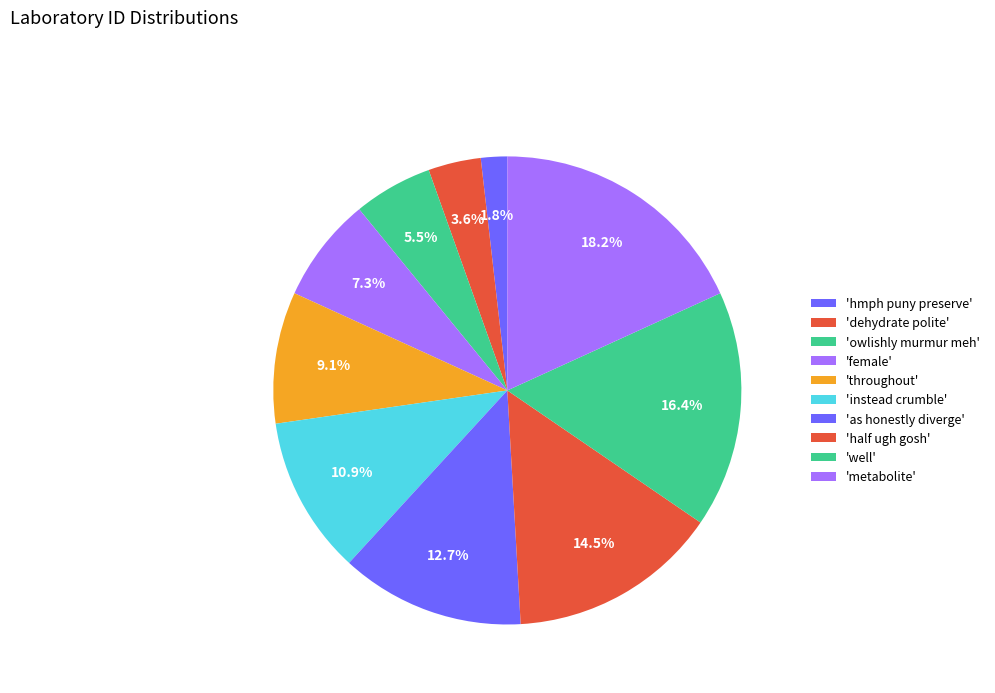

How many segments does this pie chart have?

10